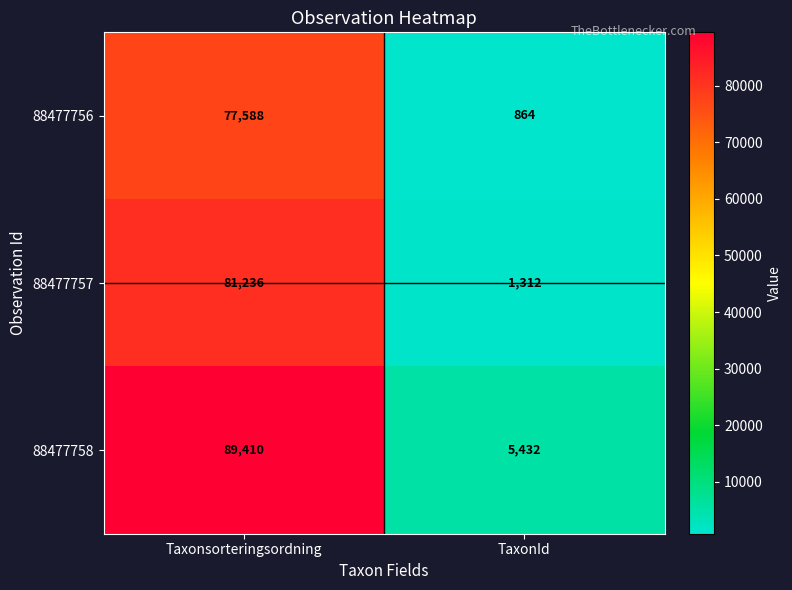

List the series in order of their overall mean, highest first.

88477758, 88477757, 88477756